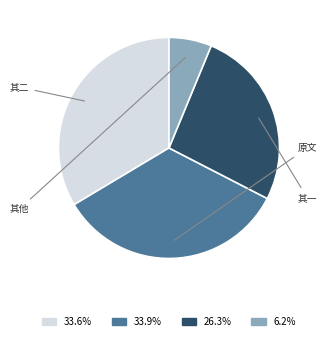

Count the number of slices in the pie.

4